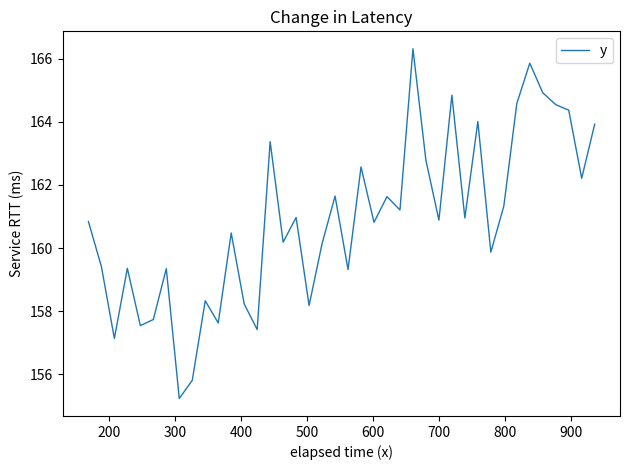

What is the greatest value displayed?

166.3